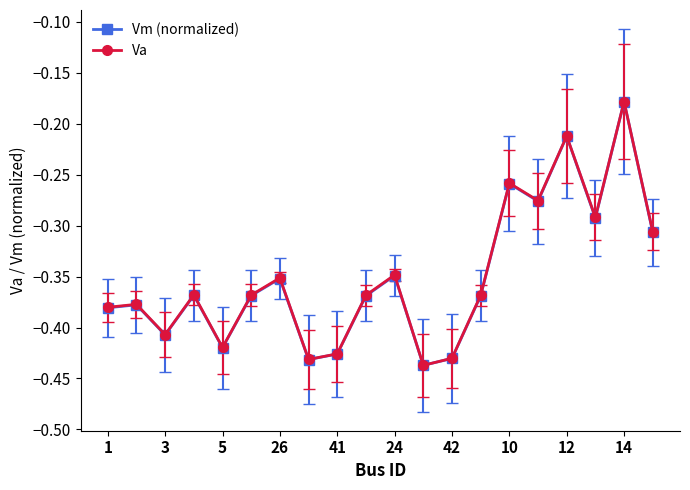

How many data points does each series have?

20